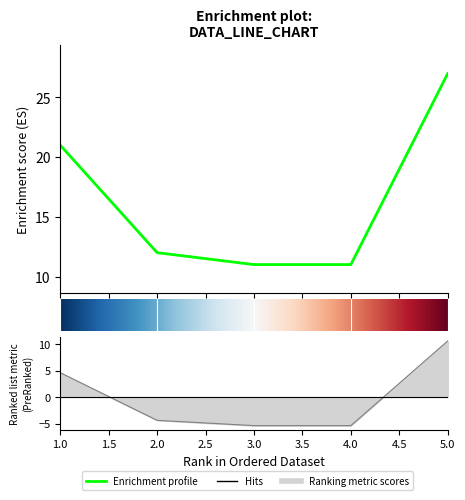

Which has a higher value, 5 or 1?

5